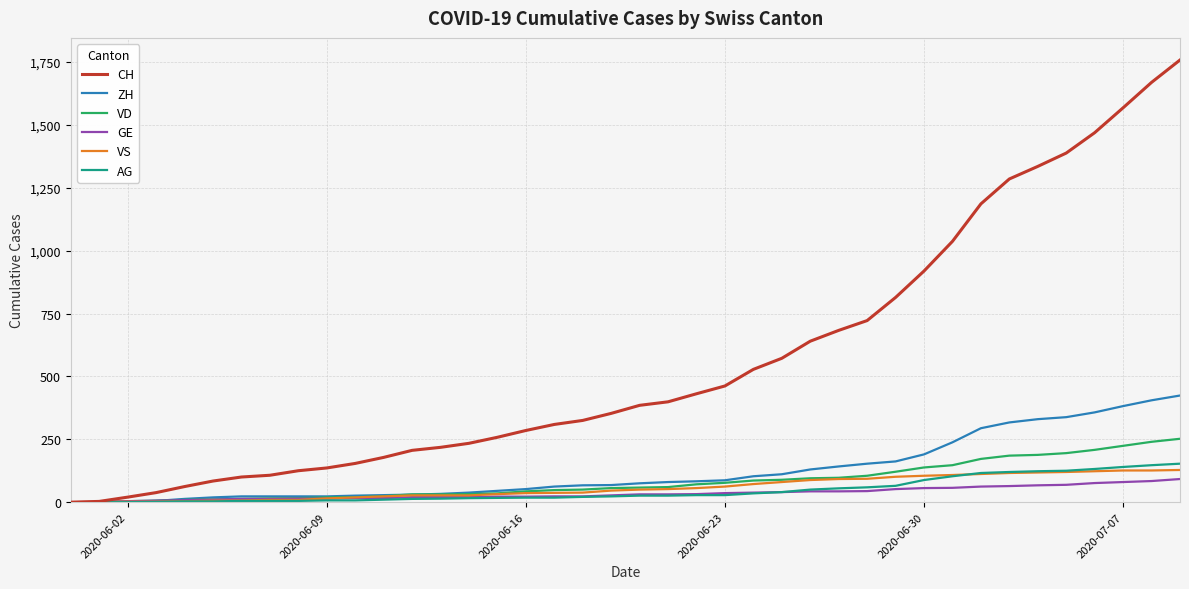

What is the sum of all AG values?

1845